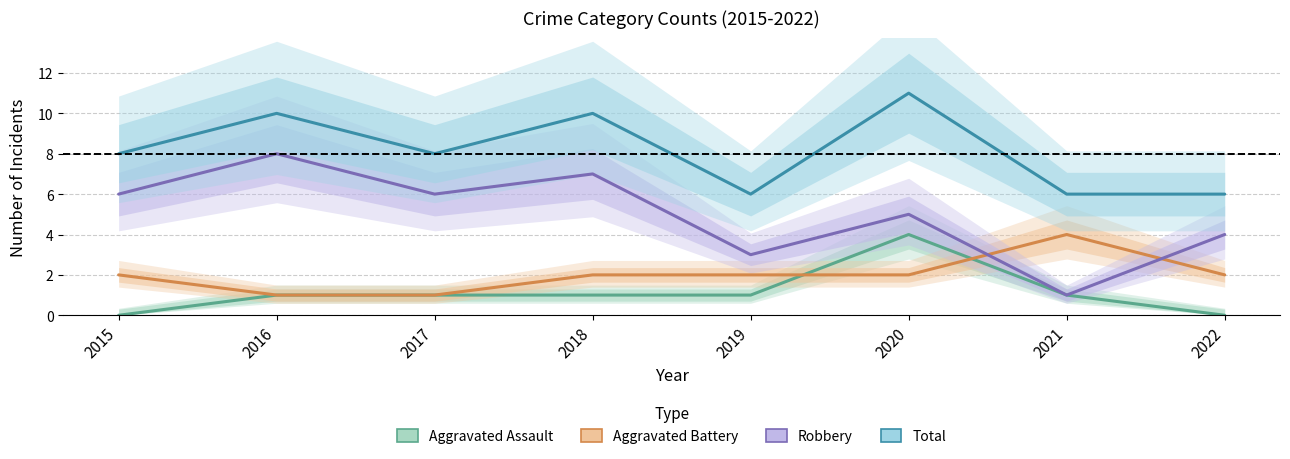

What is the total value across all series at 2015?

16